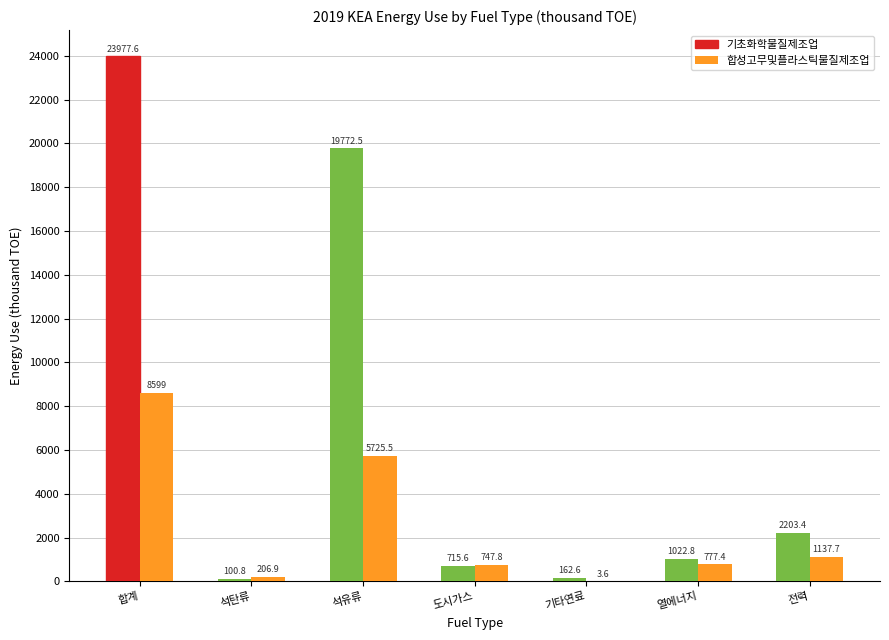

What is the sum of the 기초화학물질제조업 values at 전력 and 기타연료?

2366.0